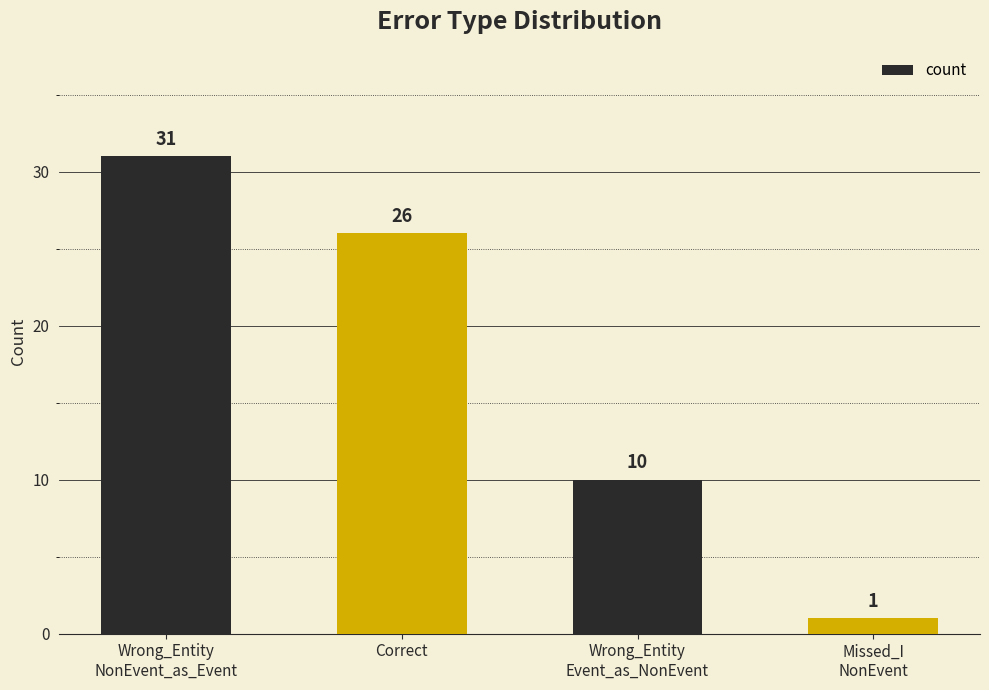

What is the difference between the second highest and second lowest values?

16